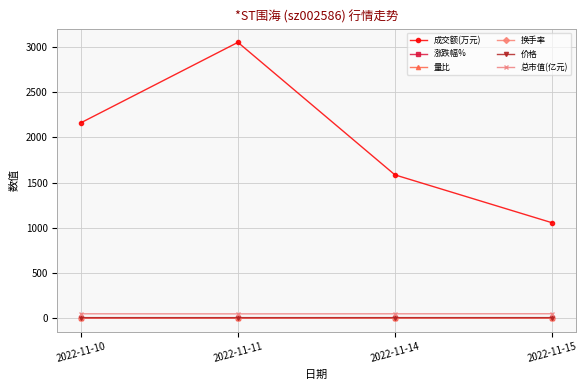

How many 换手率 values are between 0 and 1?

4